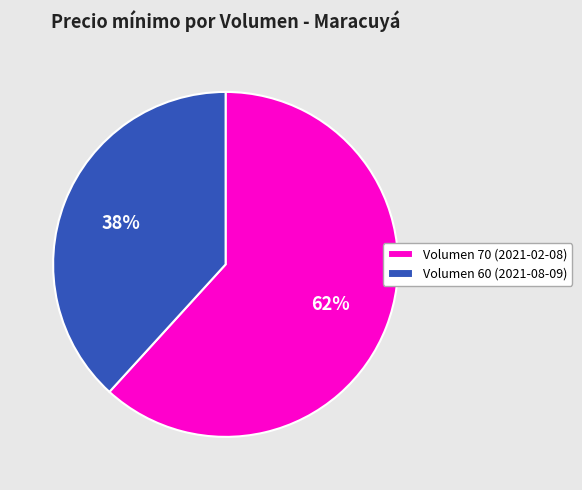

To the nearest percent, what is the average slice percentage?

50%